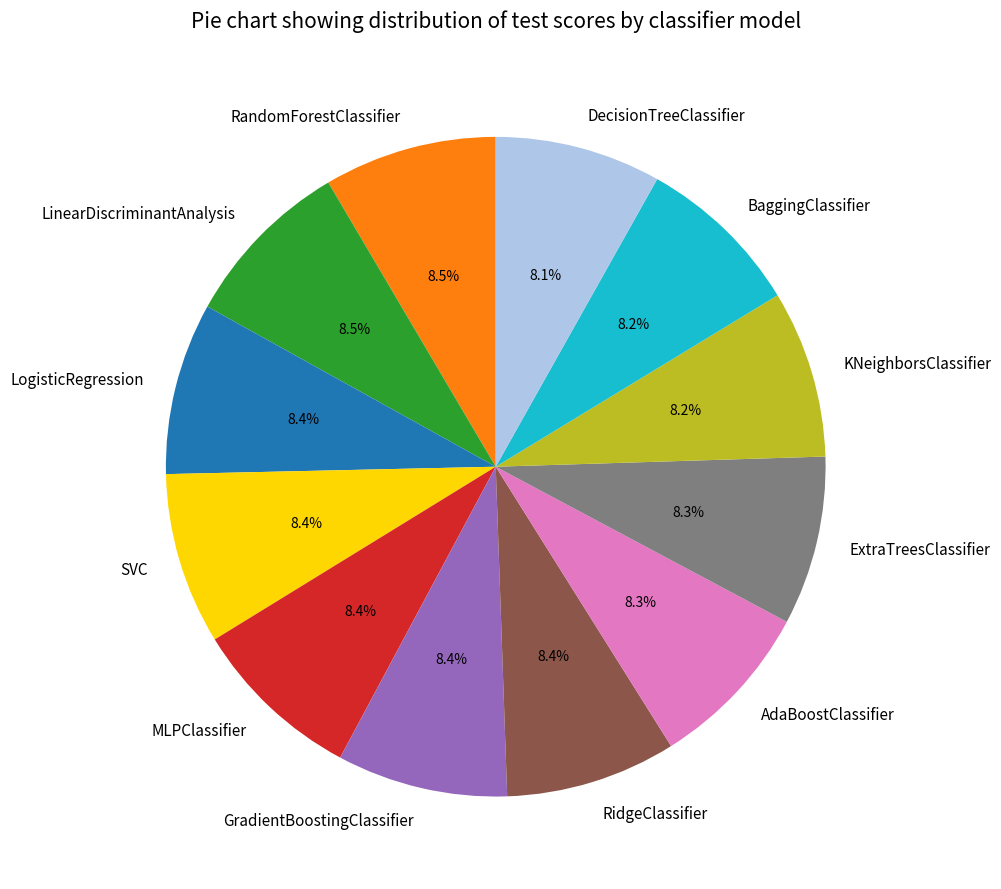

Is it true that SVC is 8% of the pie?

True